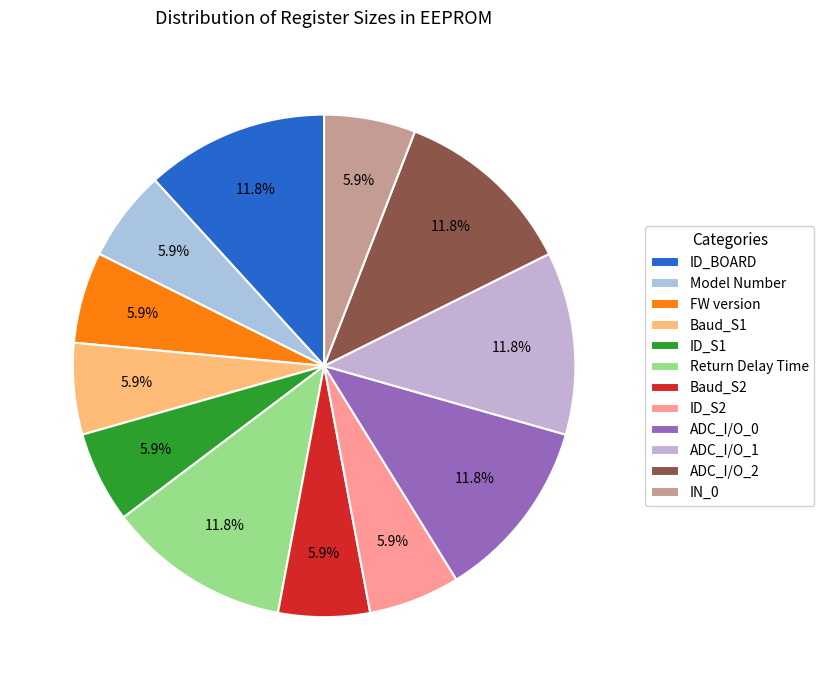

To the nearest percent, what portion does ADC_I/O_1 represent?

12%